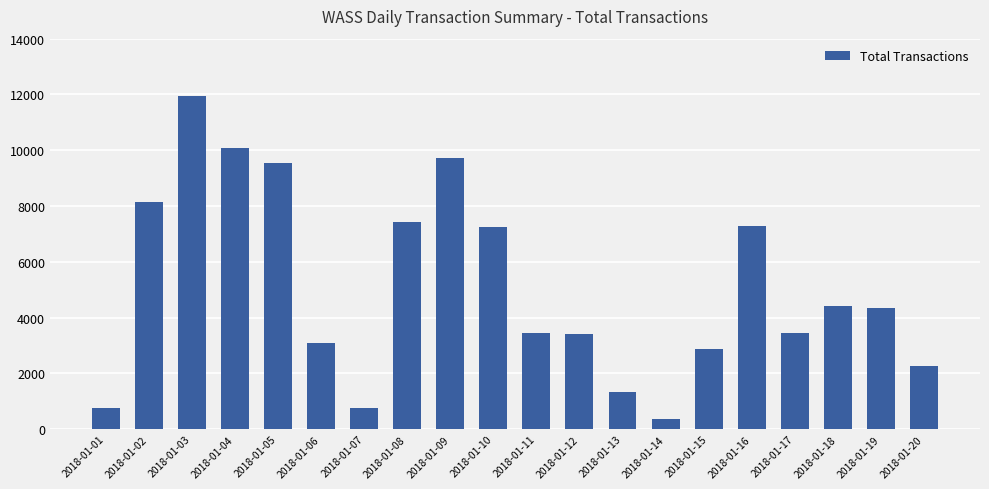

What is the change in value from 2018-01-11 to 2018-01-14?

-3086